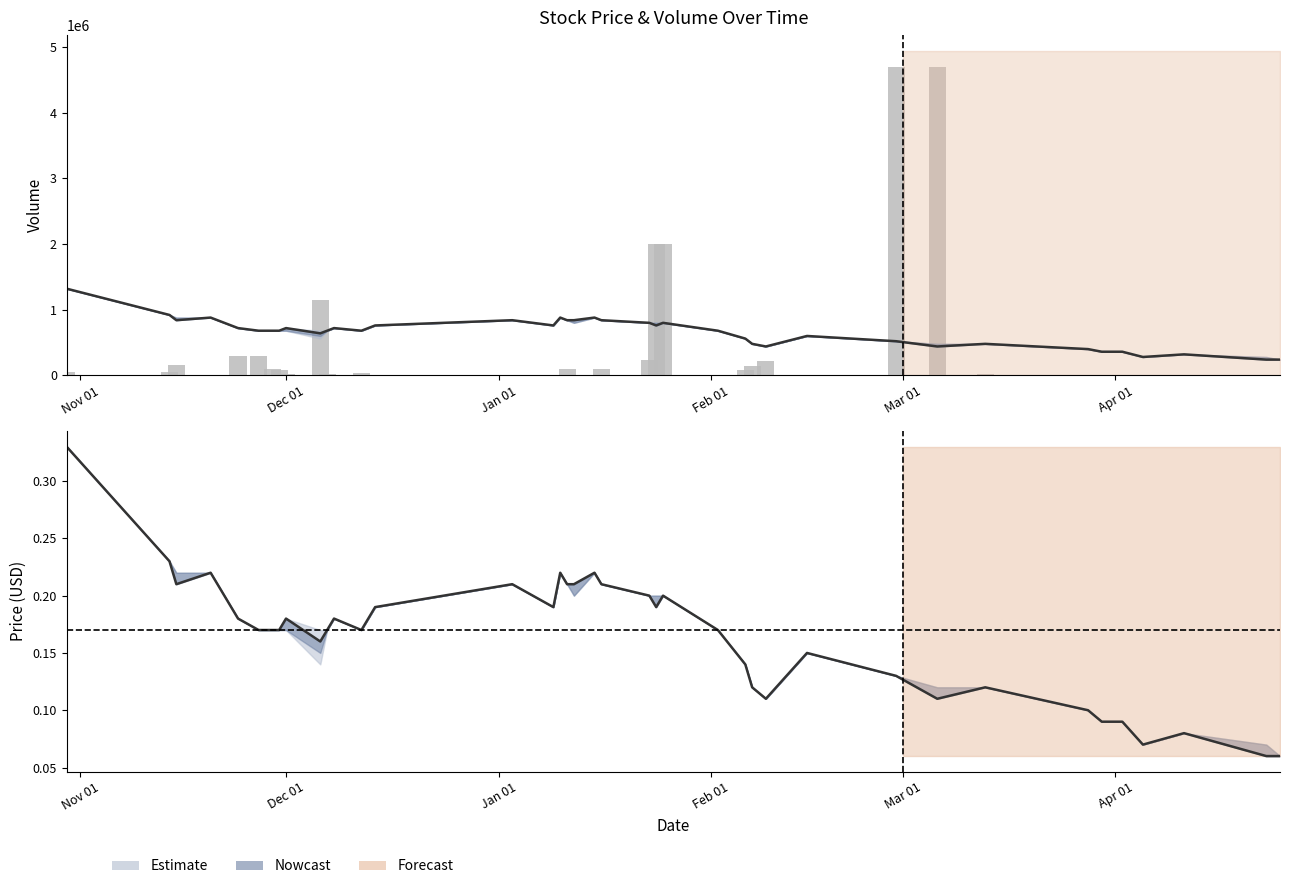

Reading left to right, extract all data points from this chart.

Close: 0.3	0.2	0.2	0.2	0.2	0.2	0.2	0.2	0.2	0.2	0.2	0.2	0.2	0.2	0.2	0.2	0.2	0.2	0.2	0.2	0.2	0.2	0.2	0.2	0.2	0.2	0.1	0.1	0.1	0.1	0.1	0.1	0.1	0.1	0.1	0.1	0.1	0.1	0.1	0.1
Open: 1320000.0	920000.0	840000.0	880000.0	800000.0	720000.0	680000.0	680000.0	680000.0	720000.0	640000.0	680000.0	720000.0	680000.0	760000.0	840000.0	760000.0	880000.0	840000.0	840000.0	880000.0	840000.0	800000.0	760000.0	800000.0	680000.0	560000.0	480000.0	440000.0	600000.0	520000.0	440000.0	480000.0	400000.0	360000.0	360000.0	280000.0	320000.0	240000.0	240000.0
Volume: 50000.0	50500.0	150500.0	10000.0	500.0	300000.0	300000.0	100000.0	83600.0	13200.0	1147500.0	25700.0	1000.0	34200.0	10400.0	3000.0	5000.0	100.0	100000.0	1100.0	100.0	100500.0	240000.0	2000400.0	2000000.0	100.0	85000.0	150000.0	225000.0	11000.0	4700000.0	4700000.0	20000.0	100.0	200.0	100.0	200.0	500.0	3800.0	300.0